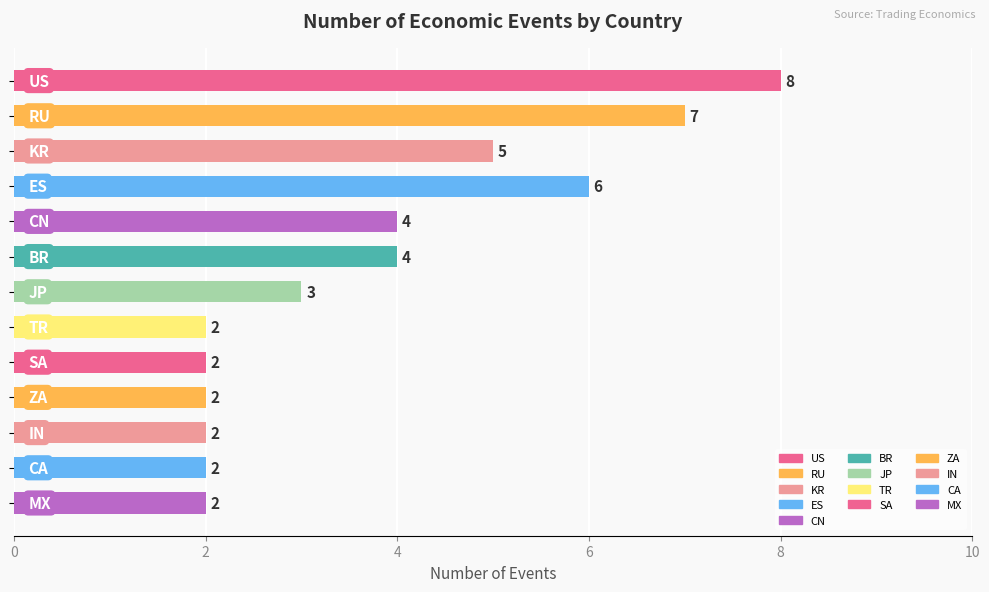

Count the values in the range 2 to 5.

10